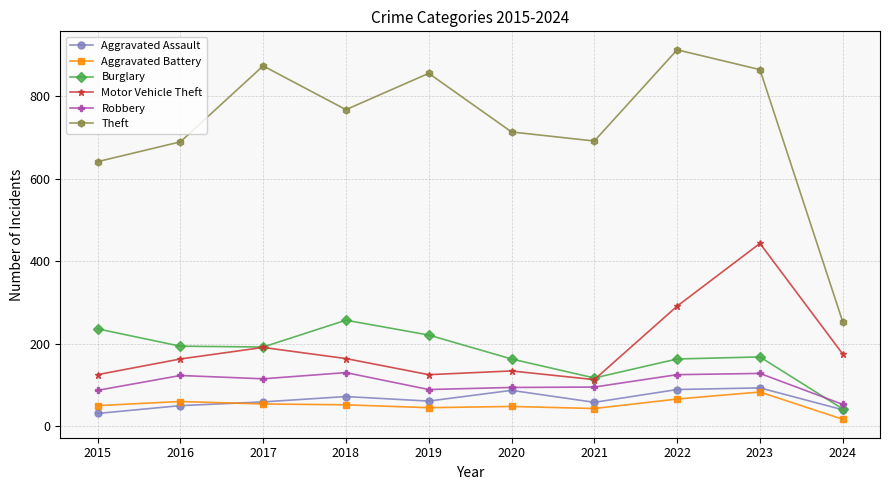

Which series has the largest total across all categories?

Theft